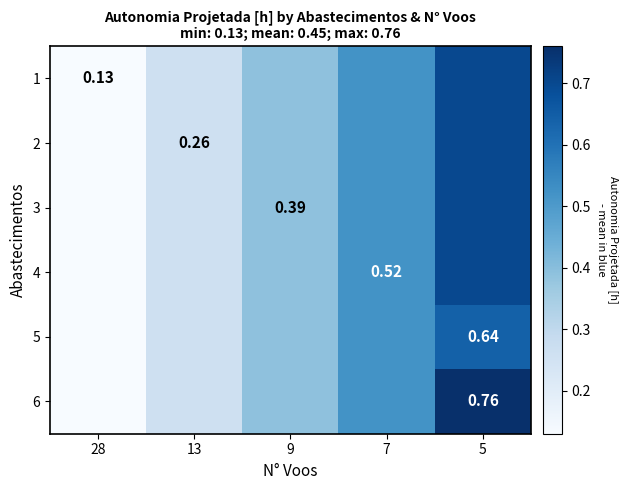

How many categories are shown in the chart?

5